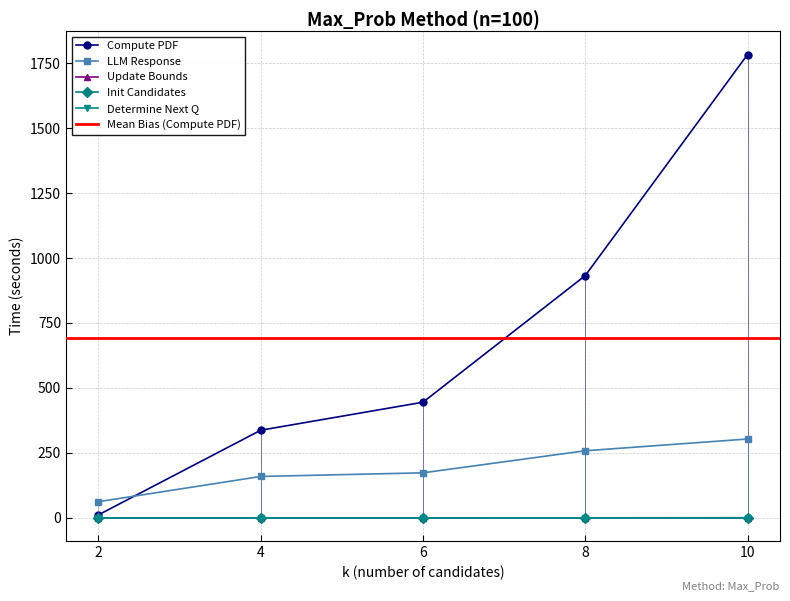

At 4, list the series in order from smallest to largest.

total_time_init_candidates_set, total_time_update_bounds, total_time_determine_next_question, total_time_llm_response, total_time_compute_pdf